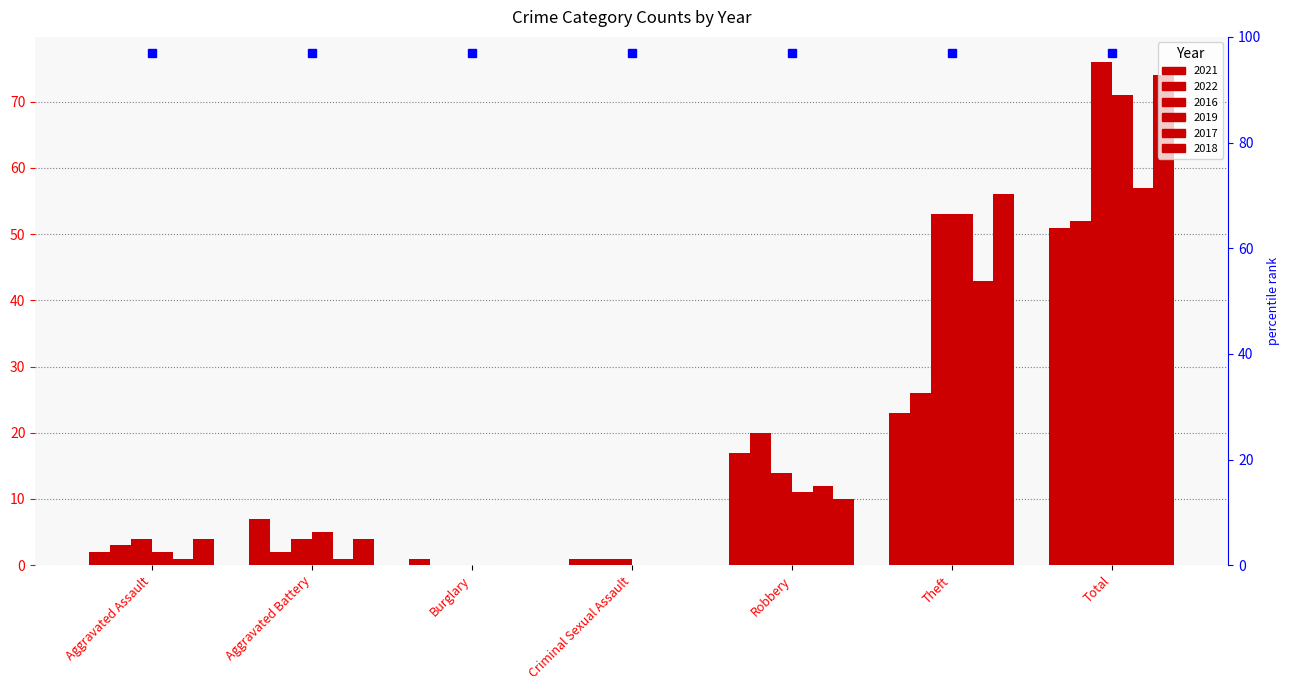

What is the highest value of the 2019 series?

71